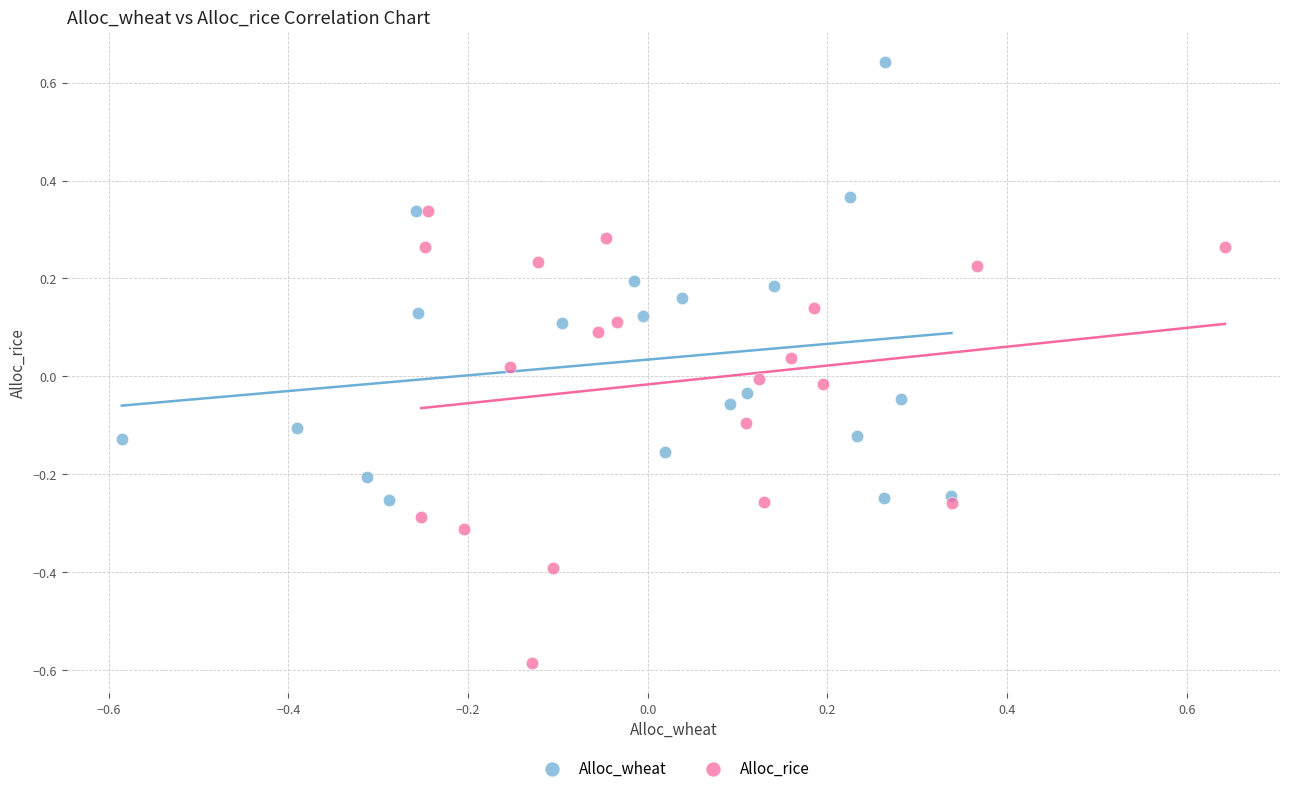

What are all the series names shown in the legend?

Alloc_wheat, Alloc_rice